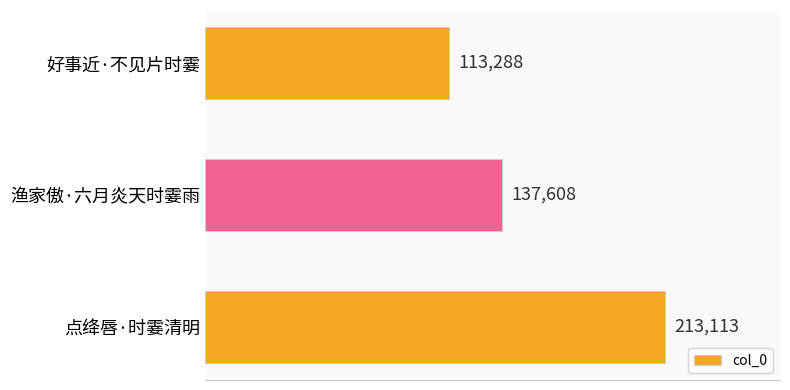

What is the ratio of the value at 渔家傲·六月炎天时霎雨 to the value at 好事近·不见片时霎?

1.2